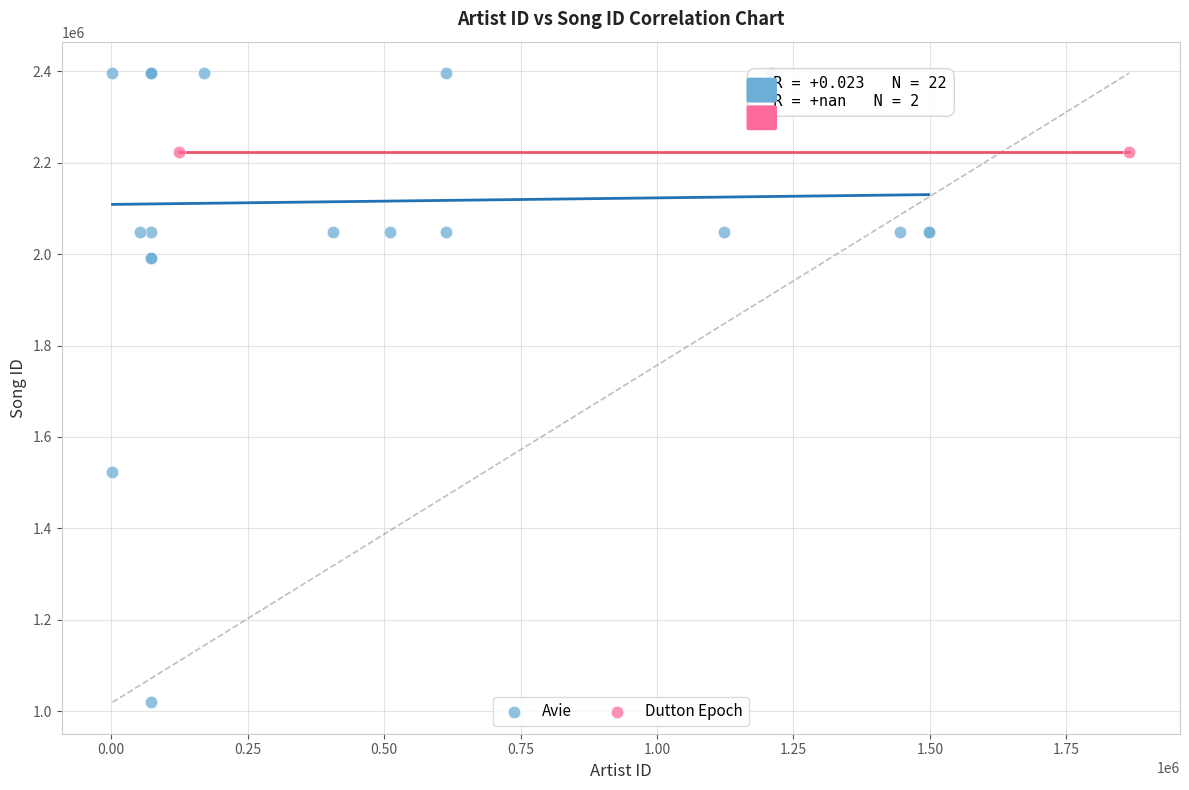

Which series contains the highest Y value?

Avie